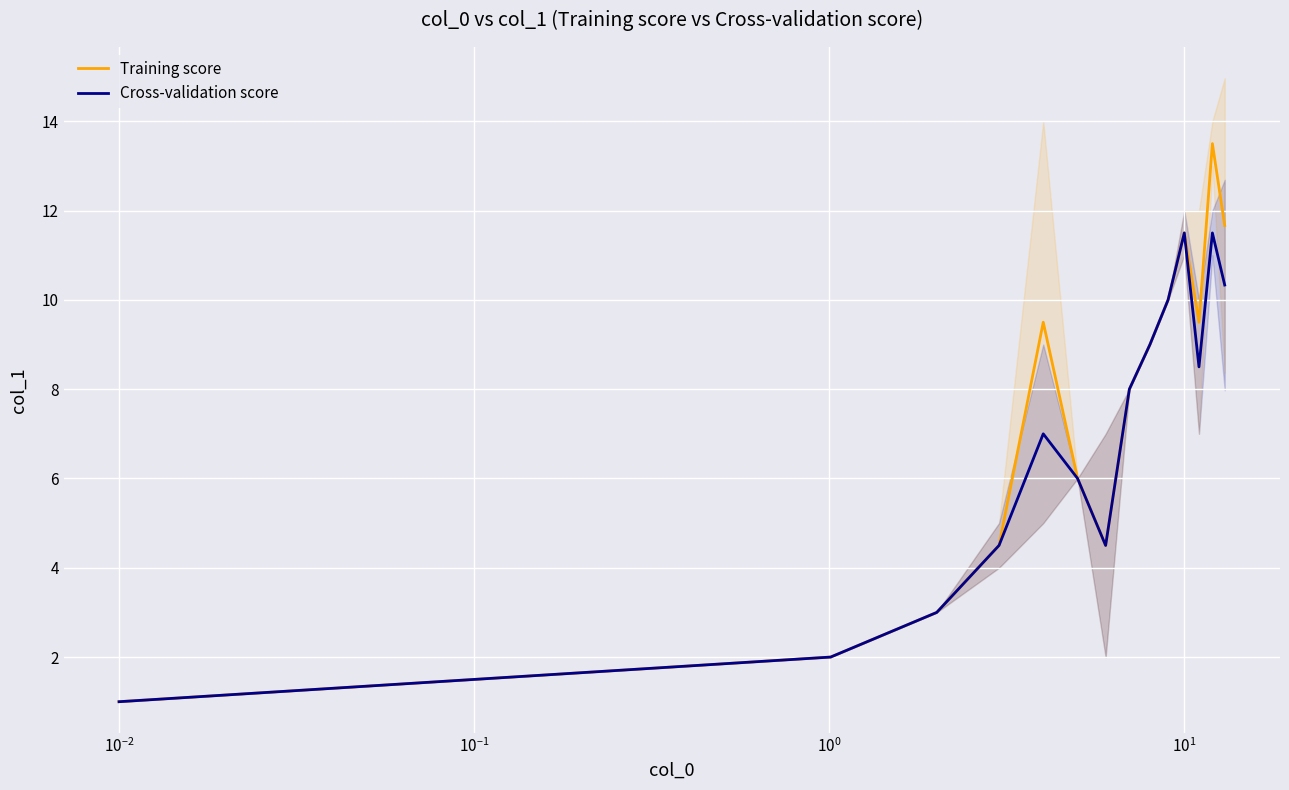

What is the highest value of the Cross-validation score series?

11.5